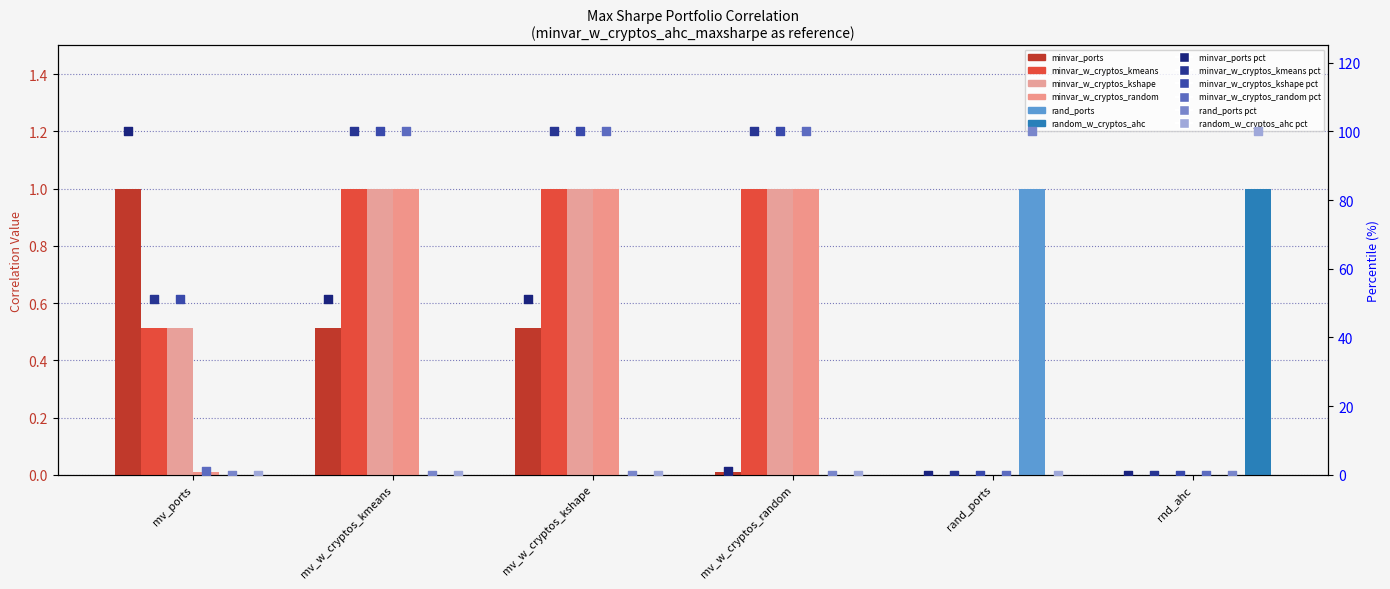

Which series has the largest total across all categories?

minvar_w_cryptos_kmeans_maxsharpe